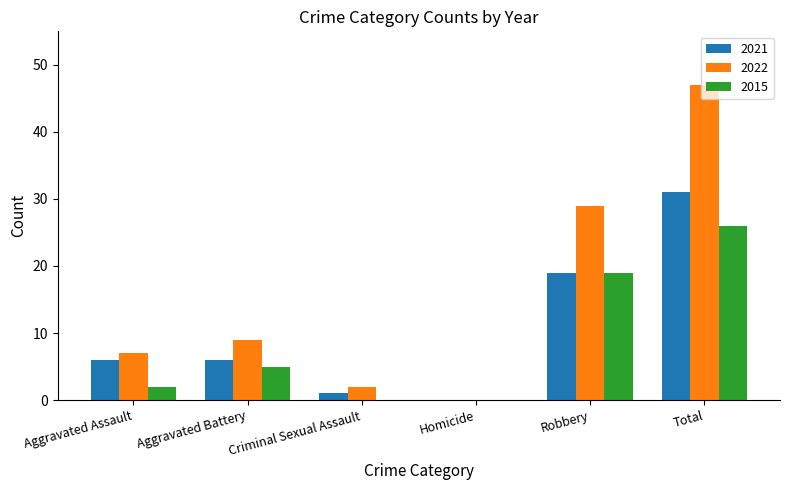

What are all the series names shown in the legend?

2021, 2022, 2015